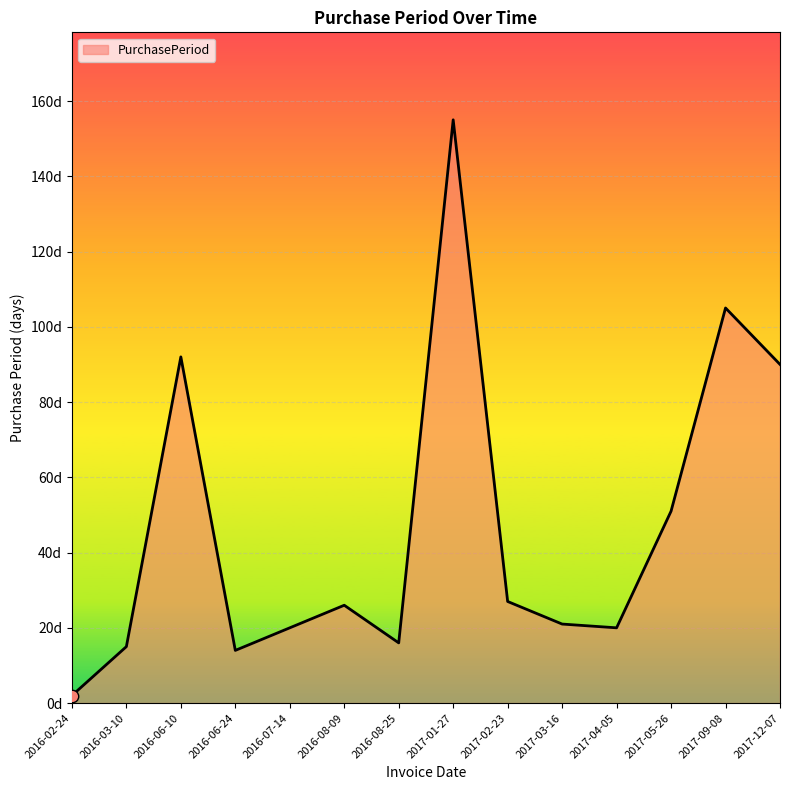

Does the chart have visible grid lines?

Yes